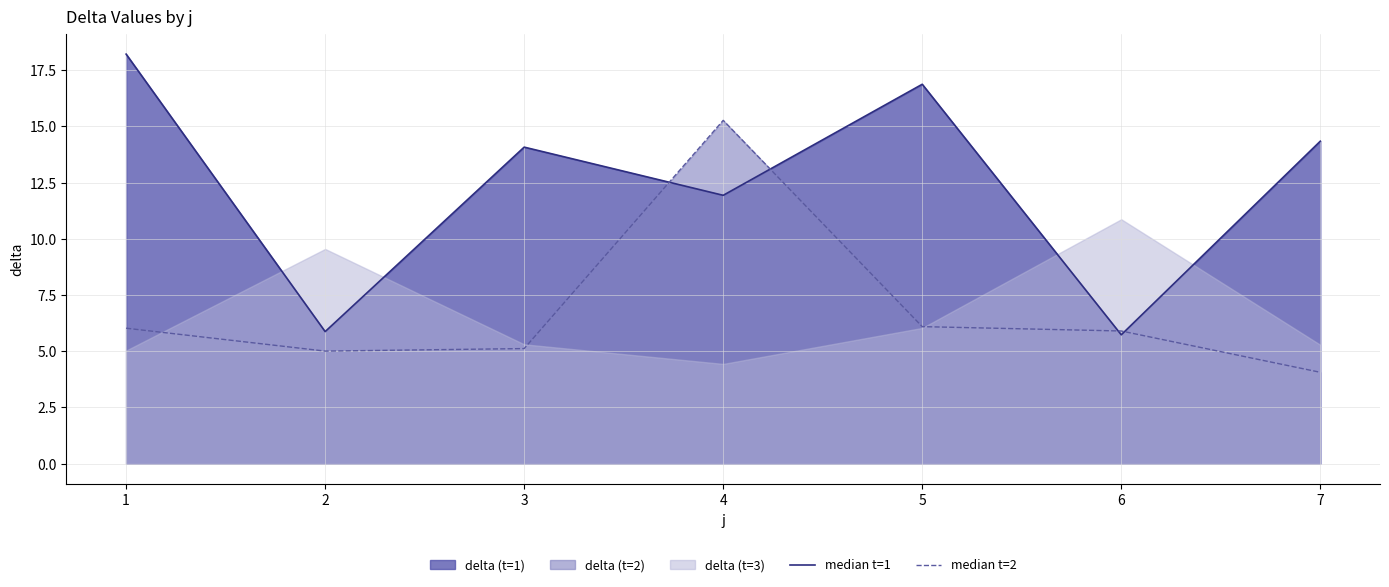

The value of median t=1 at 4 is 11.9. True or false?

True